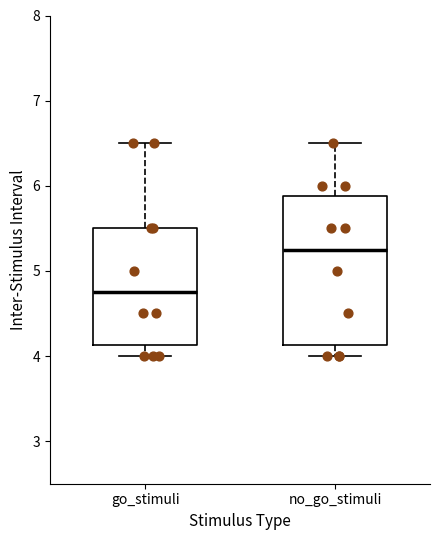

Which box is the tallest, from its lower edge to its upper edge?

no_go_stimuli